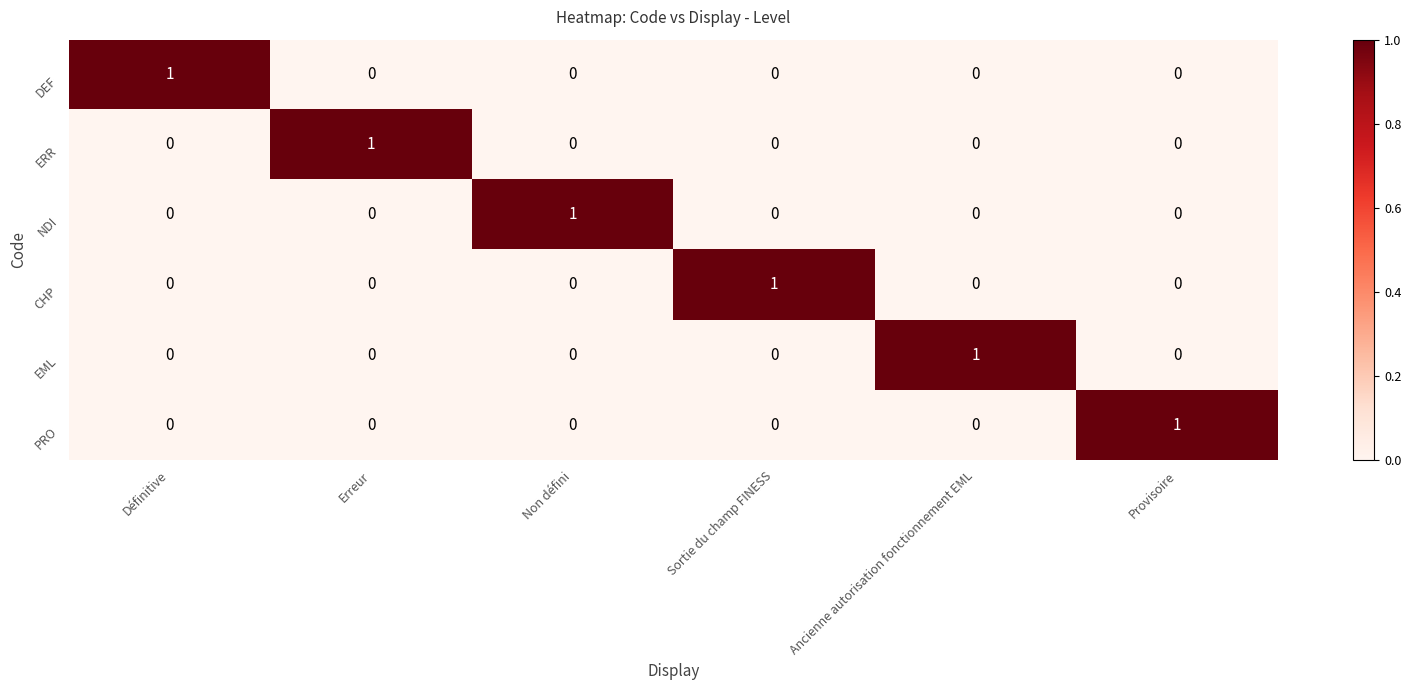

At which label does EML reach its peak?

Ancienne autorisation fonctionnement EML